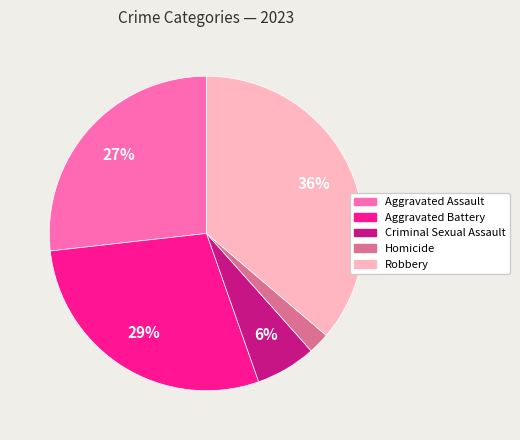

How many slices are in this pie chart?

5